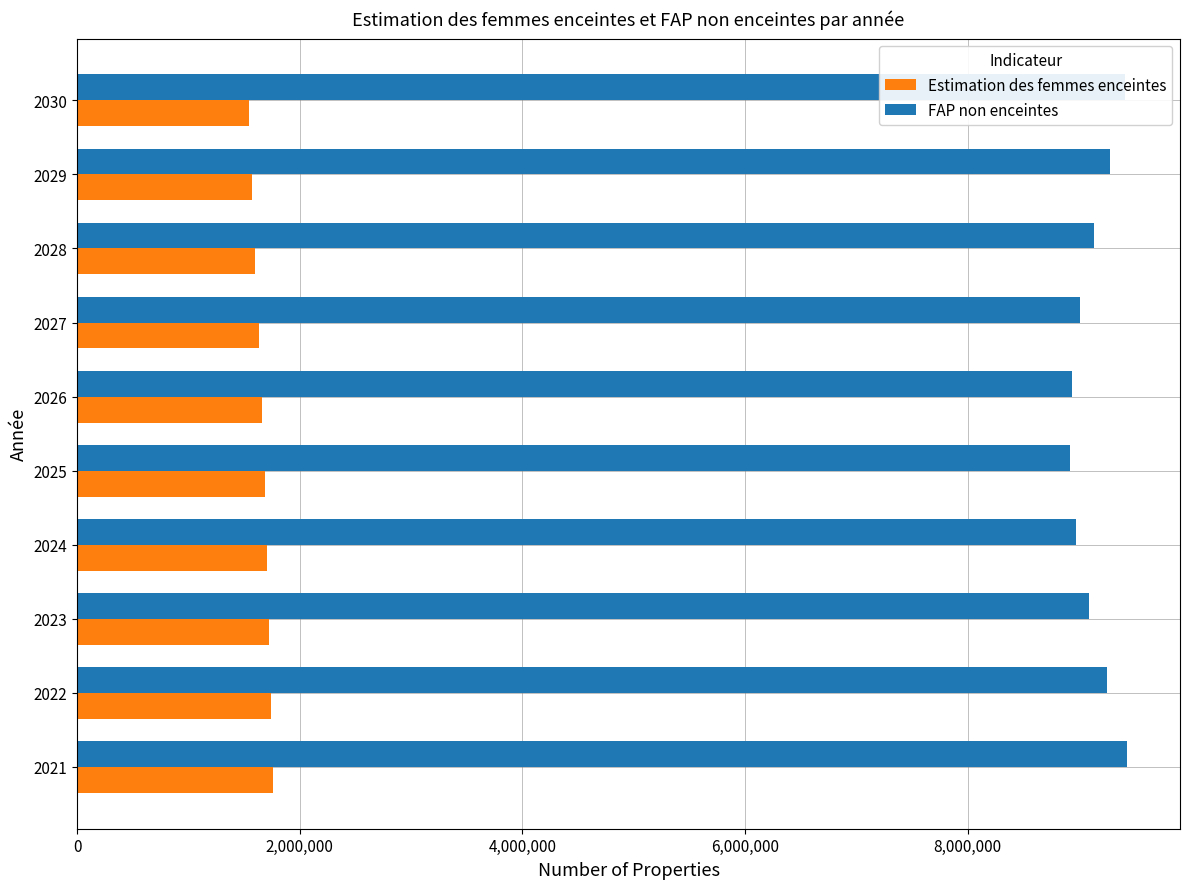

At 2022, list the series in order from largest to smallest.

FAP non enceintes, Estimation des femmes enceintes